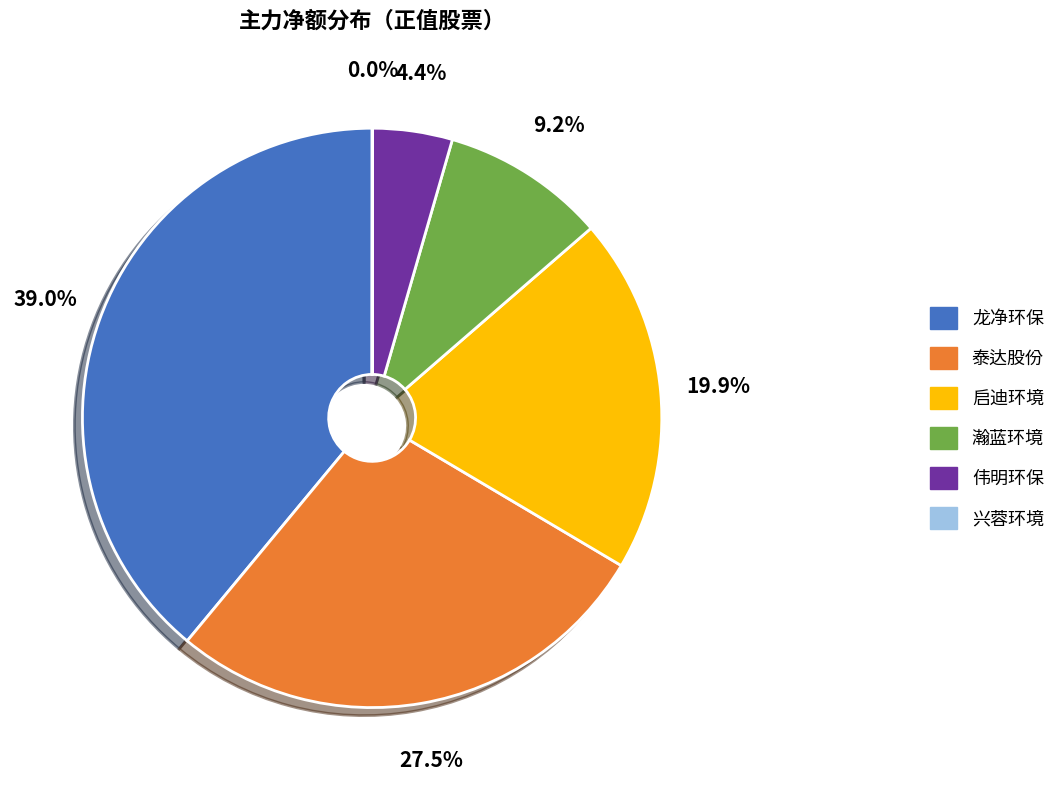

Is there any slice that represents more than half of the pie?

No